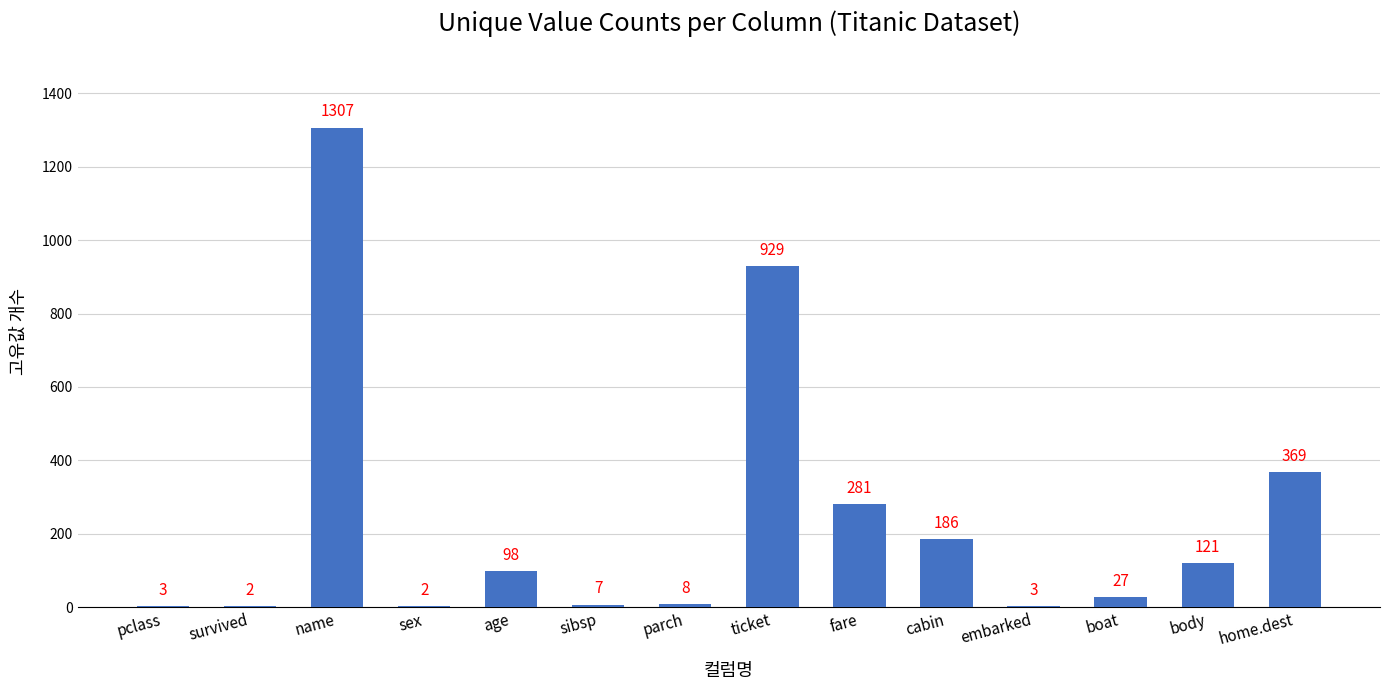

What is the sum of the values at ticket and home.dest?

1298